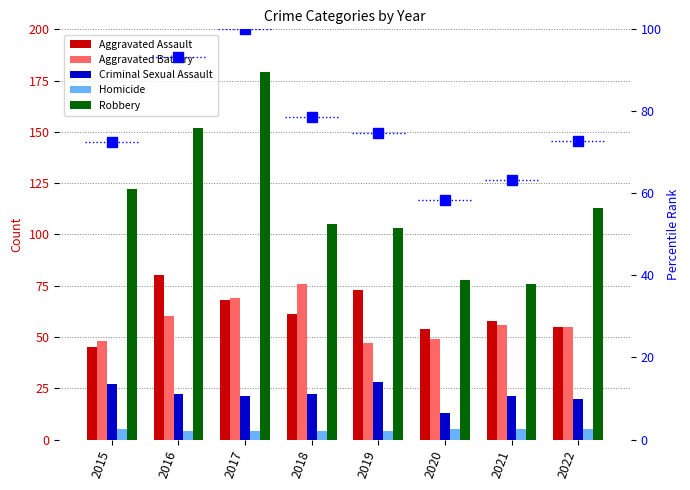

Reading right to left, extract all data points from this chart.

Aggravated Assault: 2022=55.0	2021=58.0	2020=54.0	2019=73.0	2018=61.0	2017=68.0	2016=80.0	2015=45.0
Aggravated Battery: 2022=55.0	2021=56.0	2020=49.0	2019=47.0	2018=76.0	2017=69.0	2016=60.0	2015=48.0
Criminal Sexual Assault: 2022=20.0	2021=21.0	2020=13.0	2019=28.0	2018=22.0	2017=21.0	2016=22.0	2015=27.0
Homicide: 2022=5.0	2021=5.0	2020=5.0	2019=4.0	2018=4.0	2017=4.0	2016=4.0	2015=5.0
Robbery: 2022=113.0	2021=76.0	2020=78.0	2019=103.0	2018=105.0	2017=179.0	2016=152.0	2015=122.0
percentile rank within the sample: 2022=72.7	2021=63.3	2020=58.4	2019=74.8	2018=78.6	2017=100.0	2016=93.3	2015=72.4